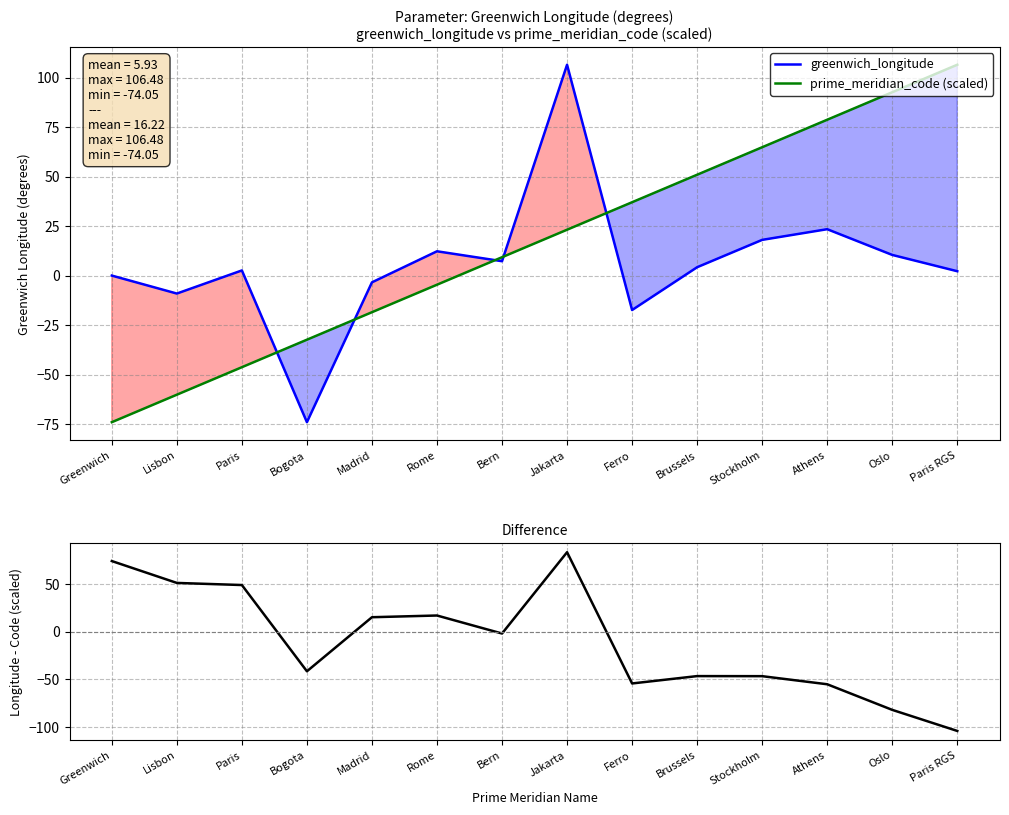

How many data points in difference are above -2?

6